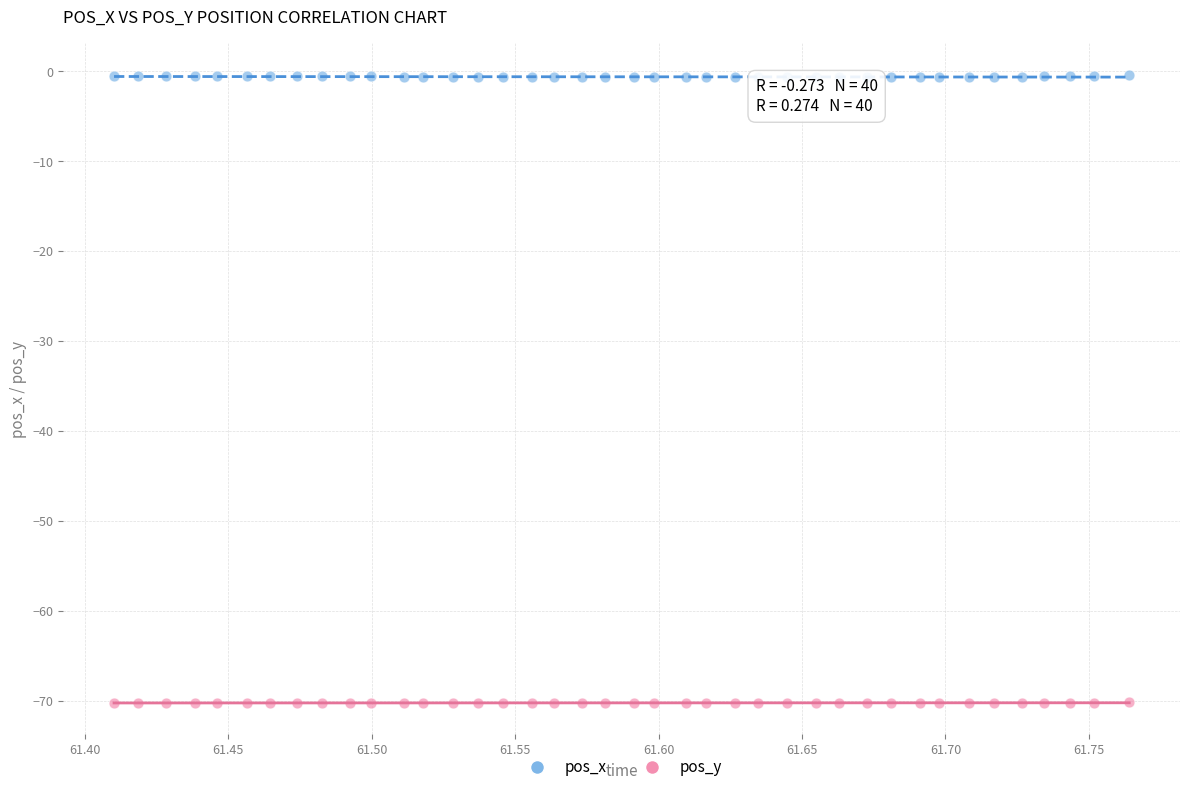

Which series reaches the minimum Y coordinate?

pos_y